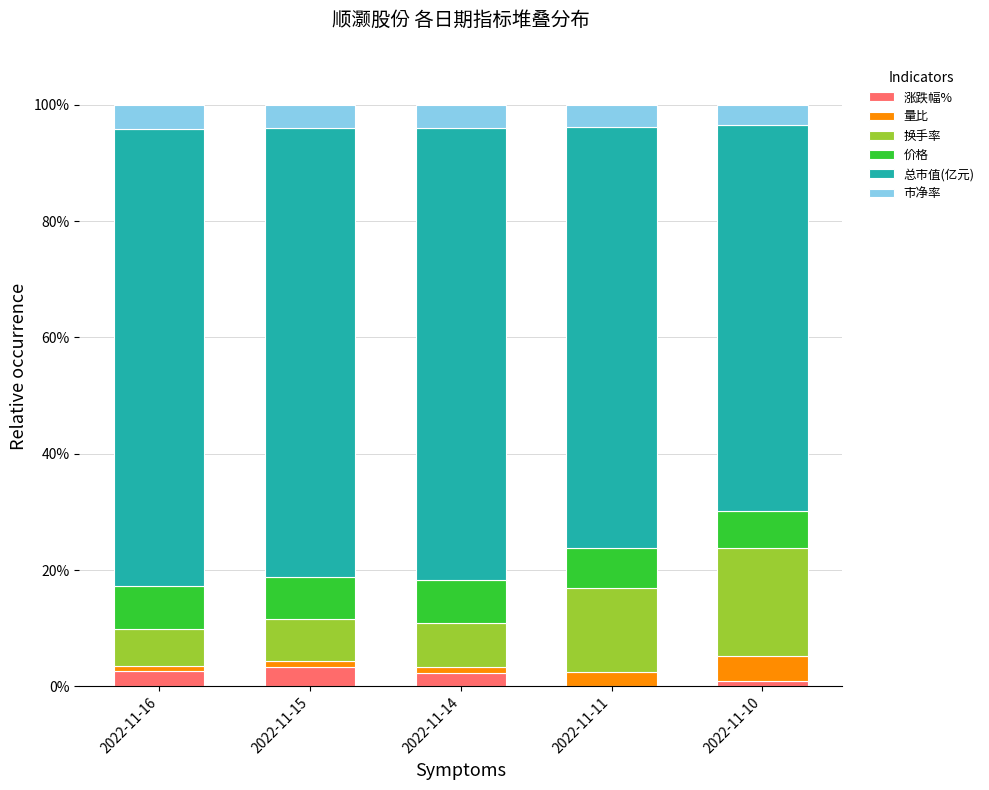

What are all the series names shown in the legend?

涨跌幅%, 量比, 换手率, 价格, 总市值(亿元), 市净率